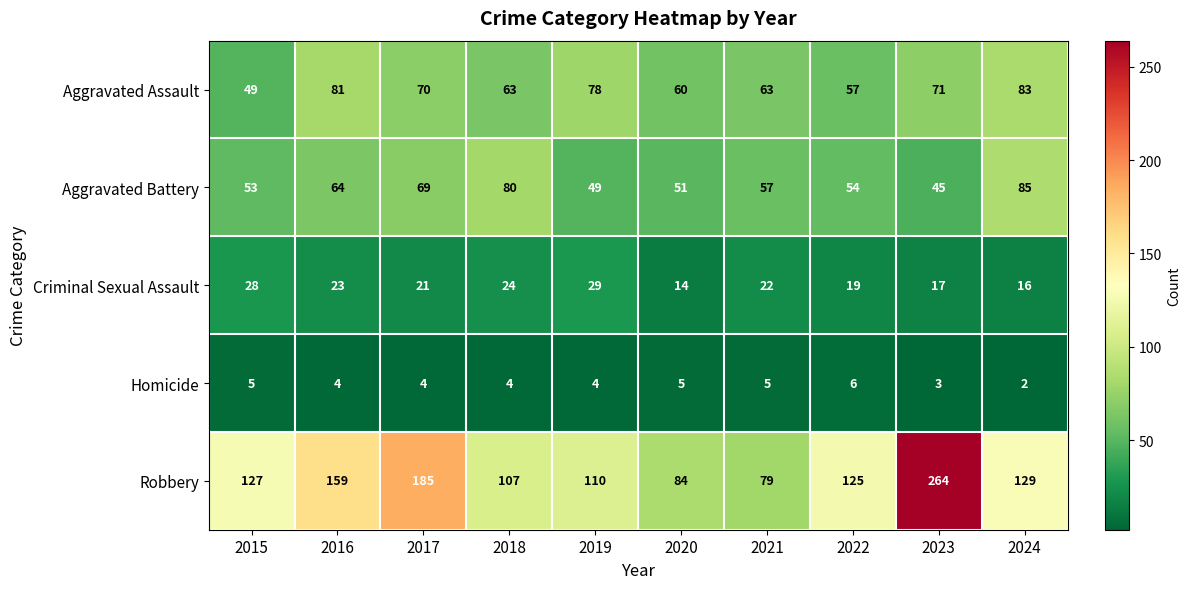

Is it true that Aggravated Battery equals 80 at 2018?

True